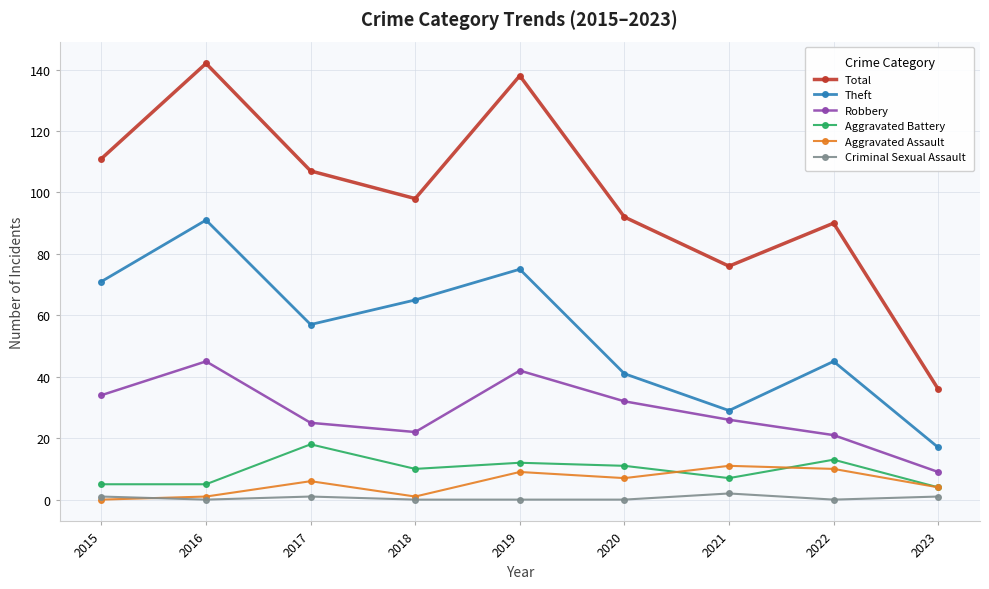

How many data points does each series have?

9